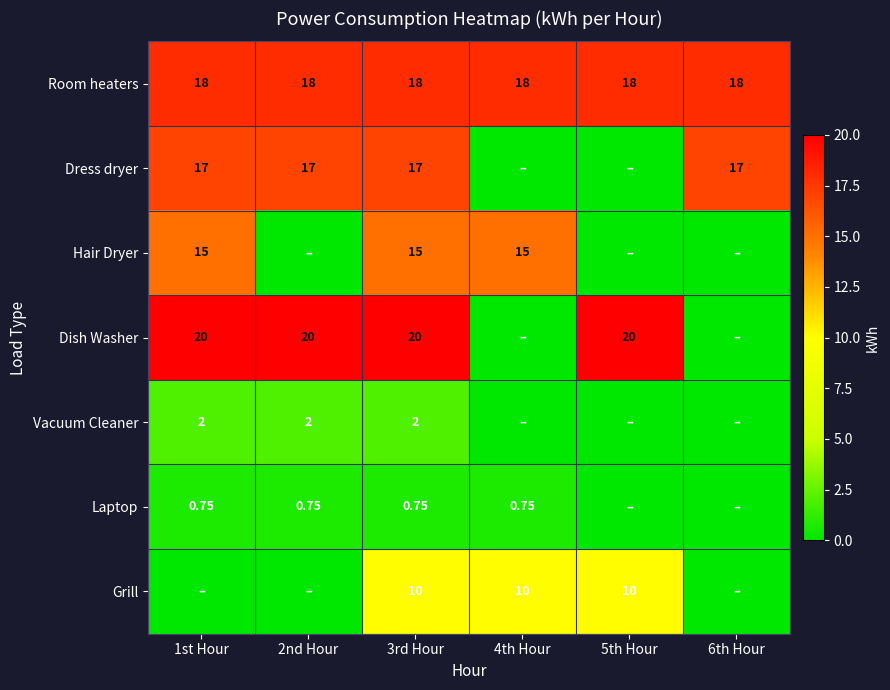

Rank the categories by Dish Washer value from lowest to highest.

4th Hour, 6th Hour, 1st Hour, 2nd Hour, 3rd Hour, 5th Hour